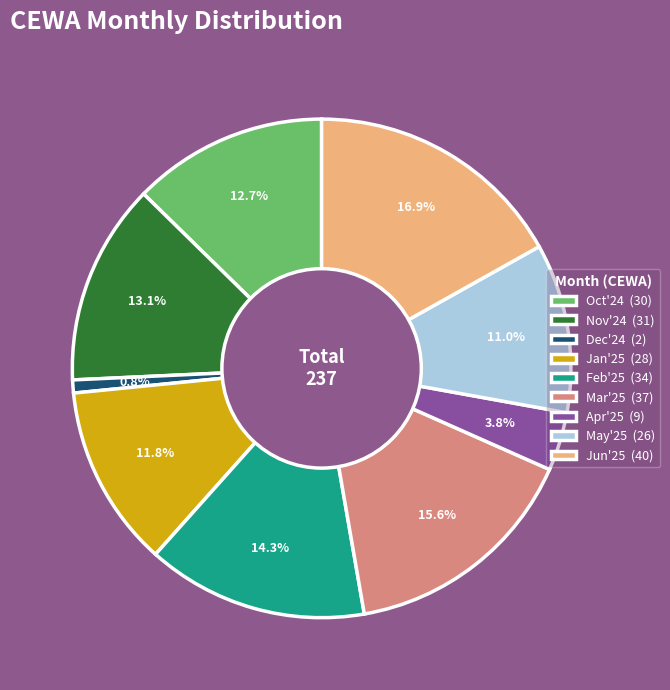

Between Oct'24 and Feb'25, which is larger?

Feb'25